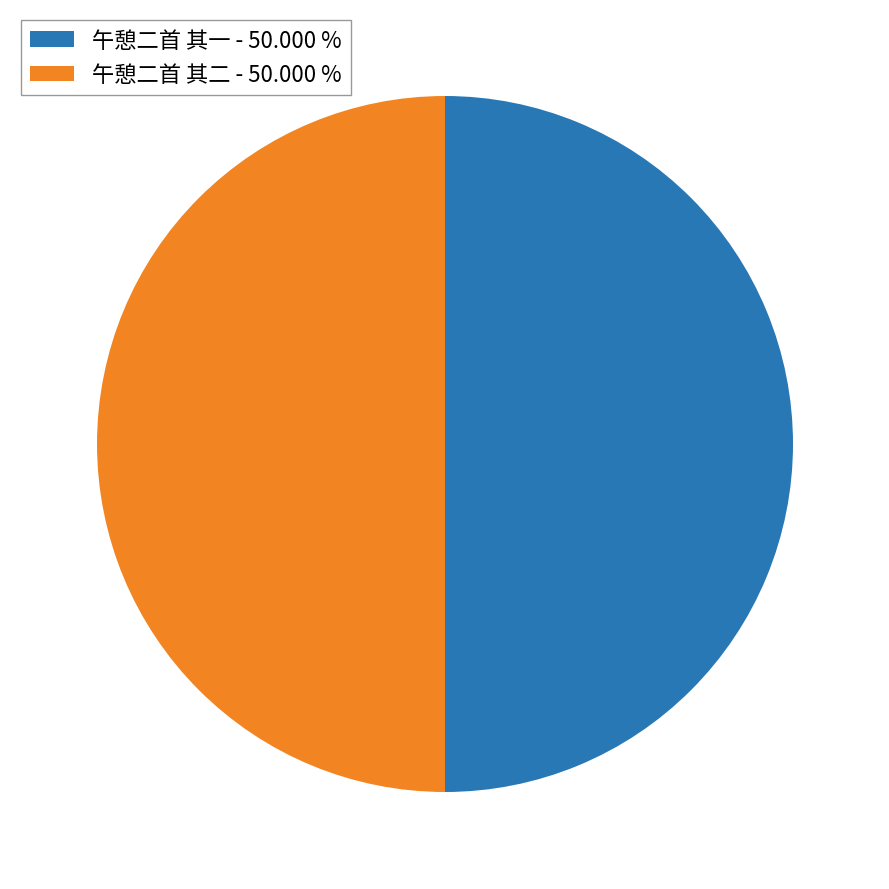

Is the sum of 午憩二首 其二 - 50.000 % and 午憩二首 其一 - 50.000 % greater than half?

Yes